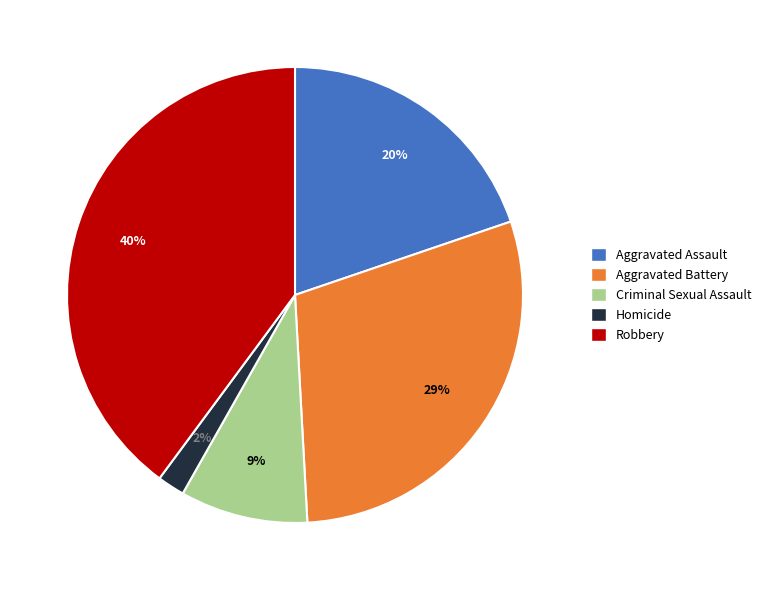

Is the sum of Aggravated Assault and Homicide greater than half?

No